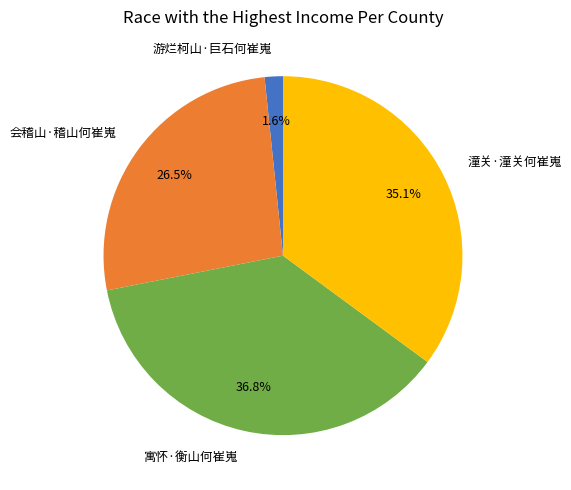

What is the largest slice in the pie chart?

寓怀·衡山何崔嵬